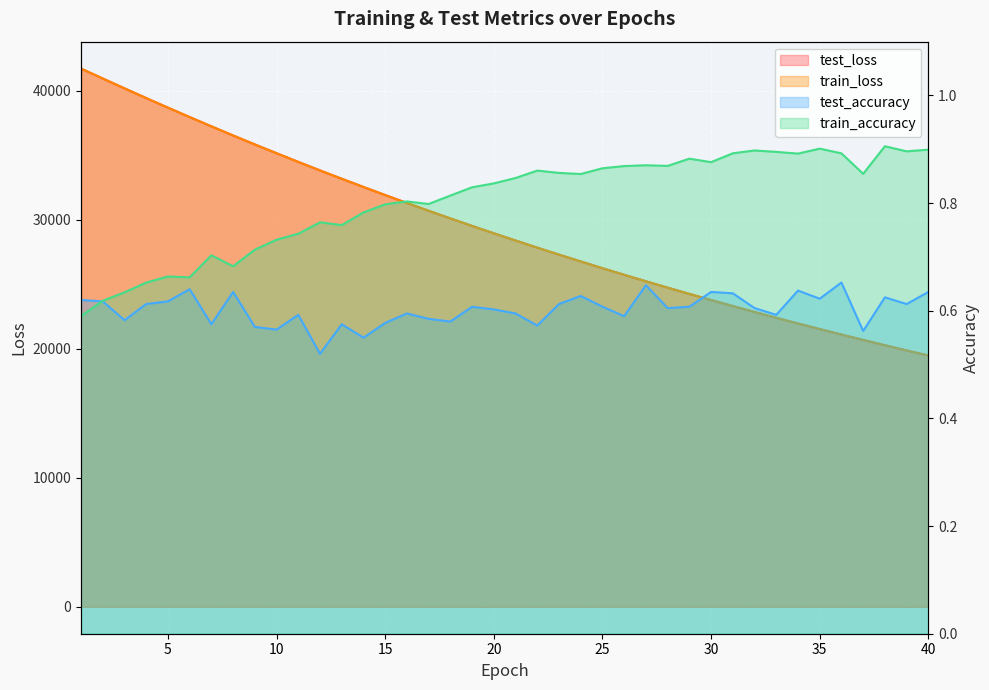

Where do test_loss and train_loss first cross each other?

1 and 2